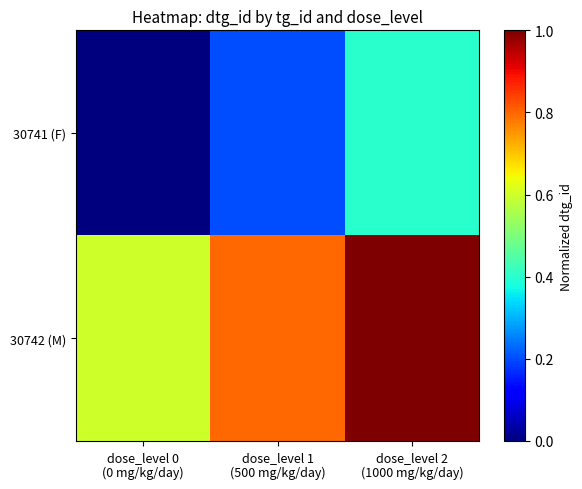

What is the spread (max minus min) of values at dose_level 1
(500 mg/kg/day)?

0.6